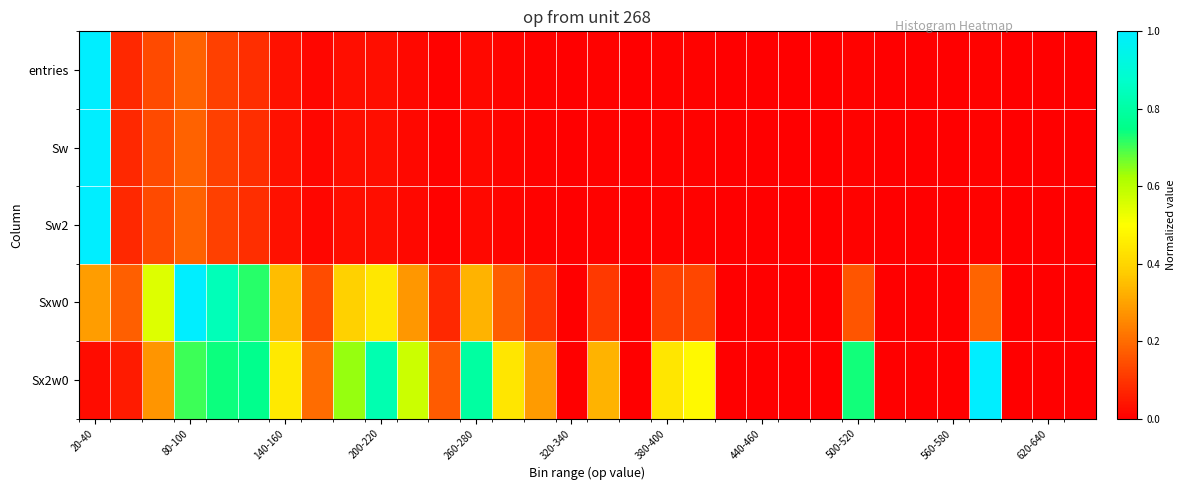

At which category is the sum across all series the highest?

20-40